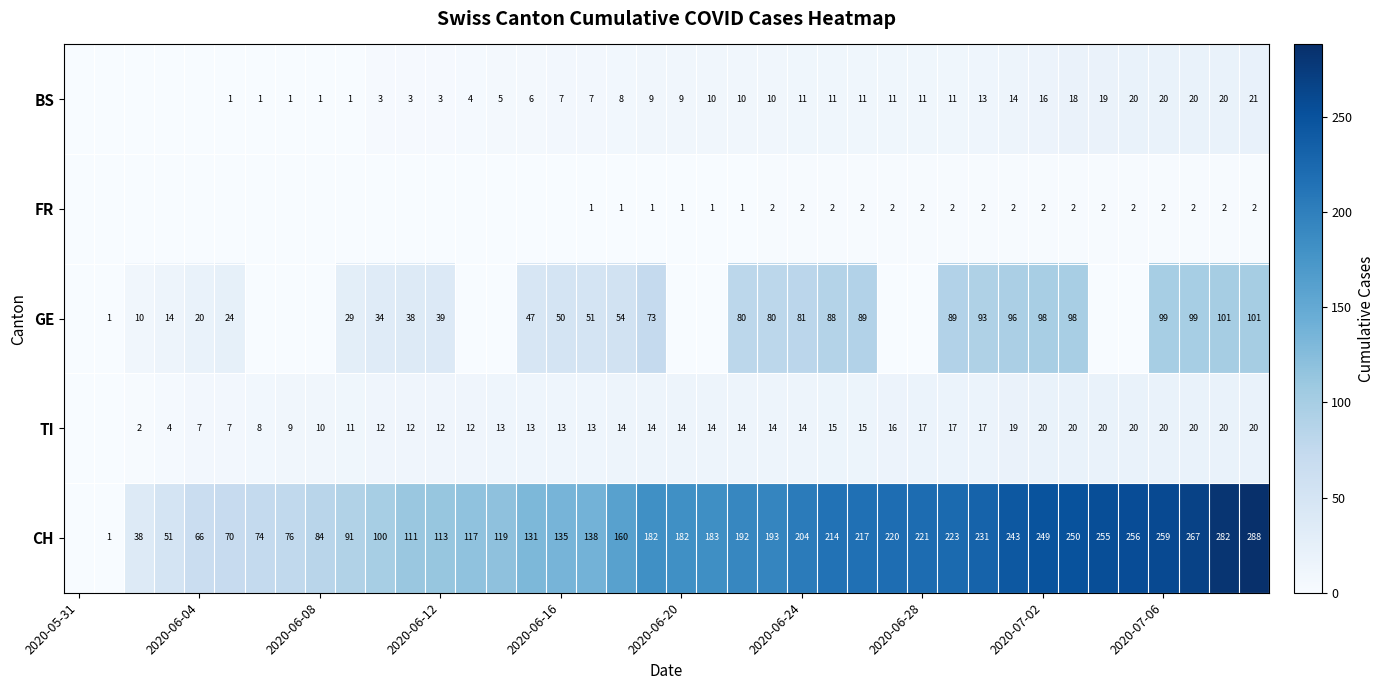

What is the total value across all series at 27?

249